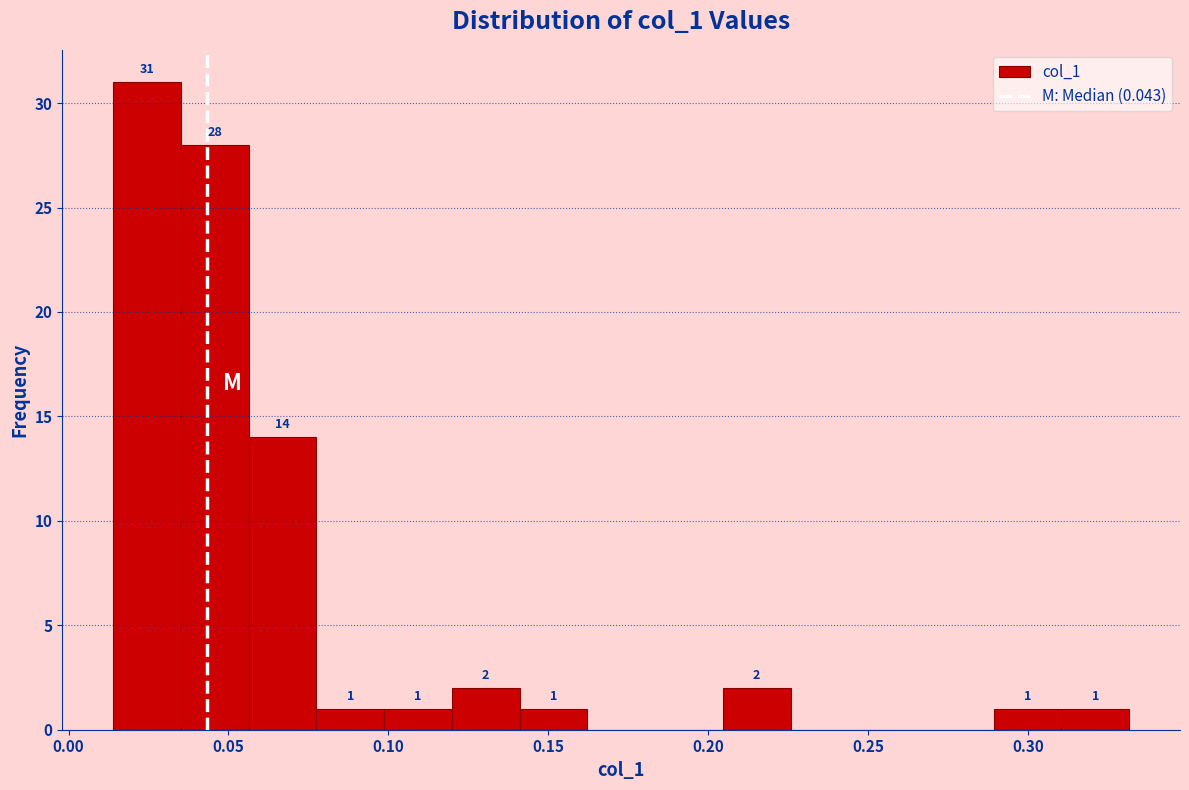

Which range on the x-axis has the tallest bar?

0.015 to 0.035